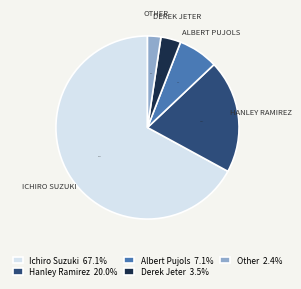

Combined, do Ichiro Suzuki and Albert Pujols account for over 50%?

Yes